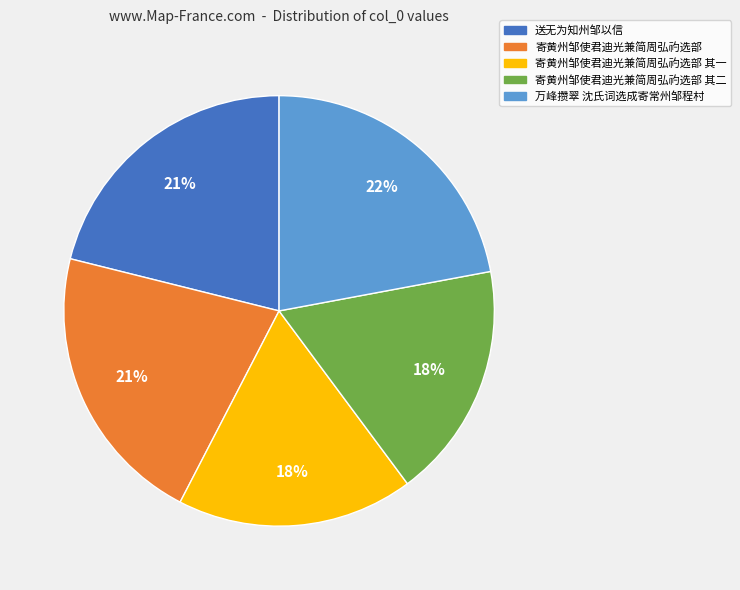

Between 寄黄州邹使君迪光兼简周弘礿选部 其二 and 万峰攒翠 沈氏词选成寄常州邹程村, which is larger?

万峰攒翠 沈氏词选成寄常州邹程村